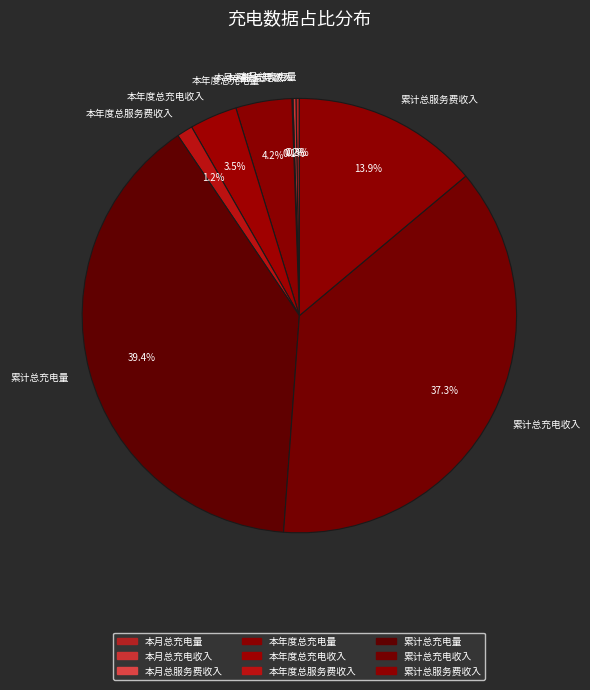

Which category has the biggest portion of the pie?

累计总充电量